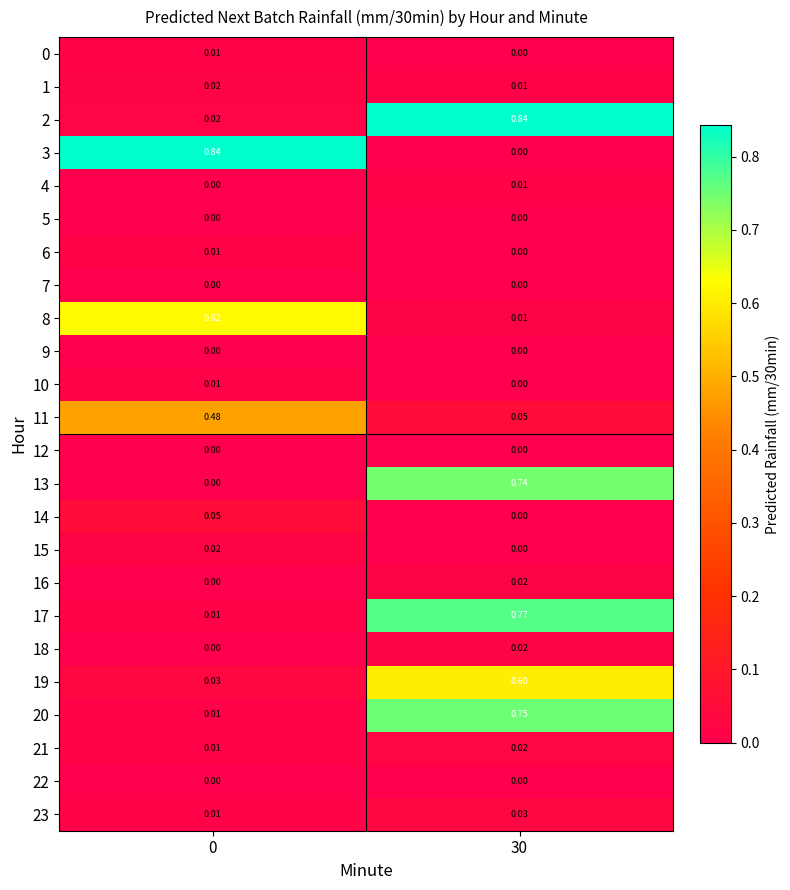

Is the value of 13 at 0 greater than the value of 6 at 0?

No